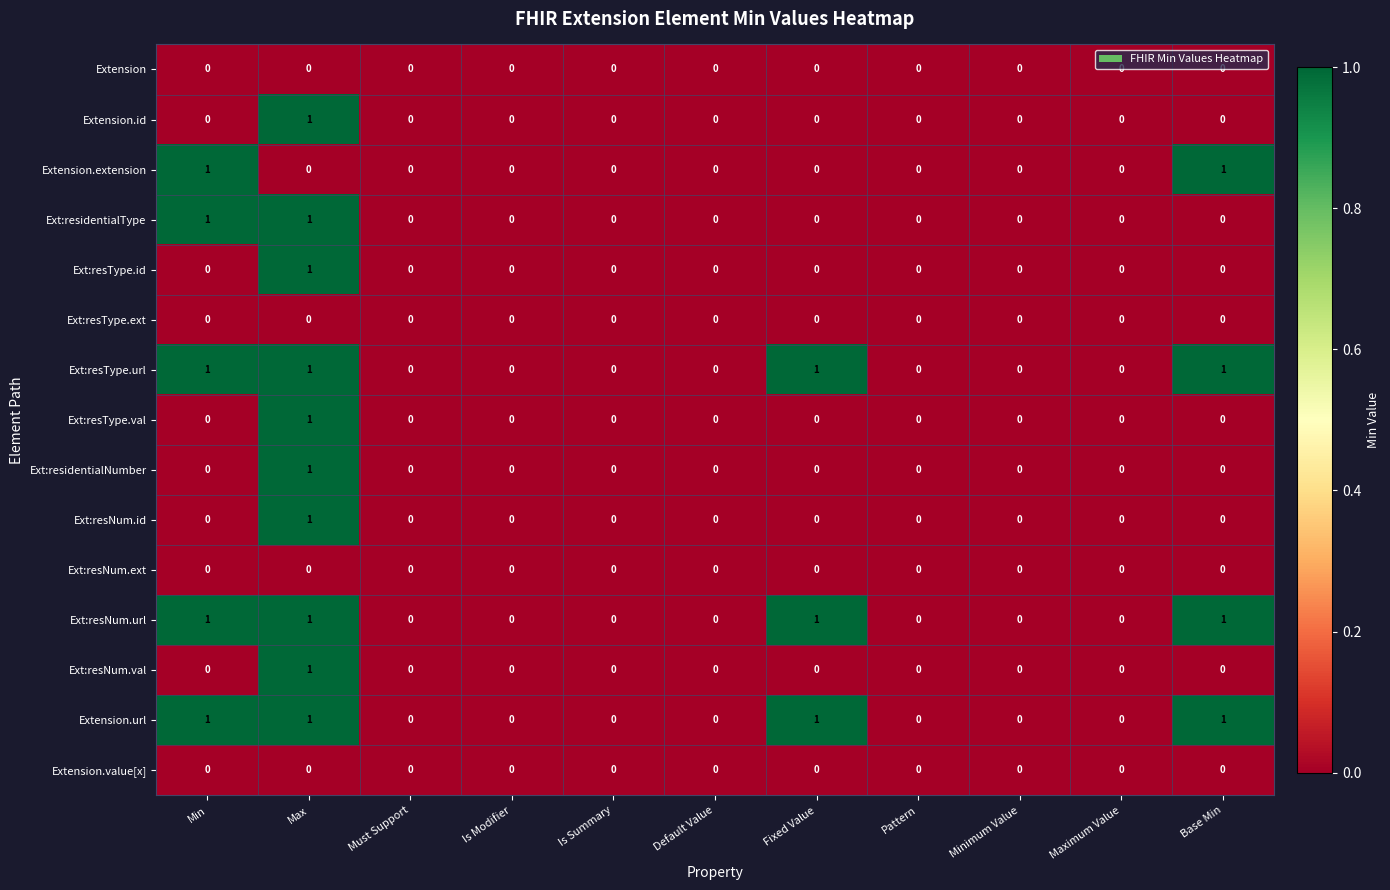

At which category is the sum across all series the highest?

Max